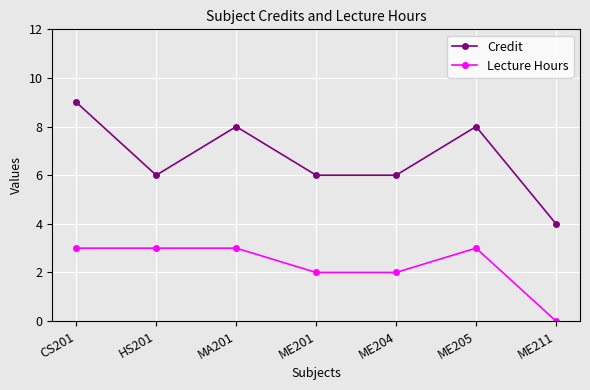

What is the spread (max minus min) of values at ME205?

5